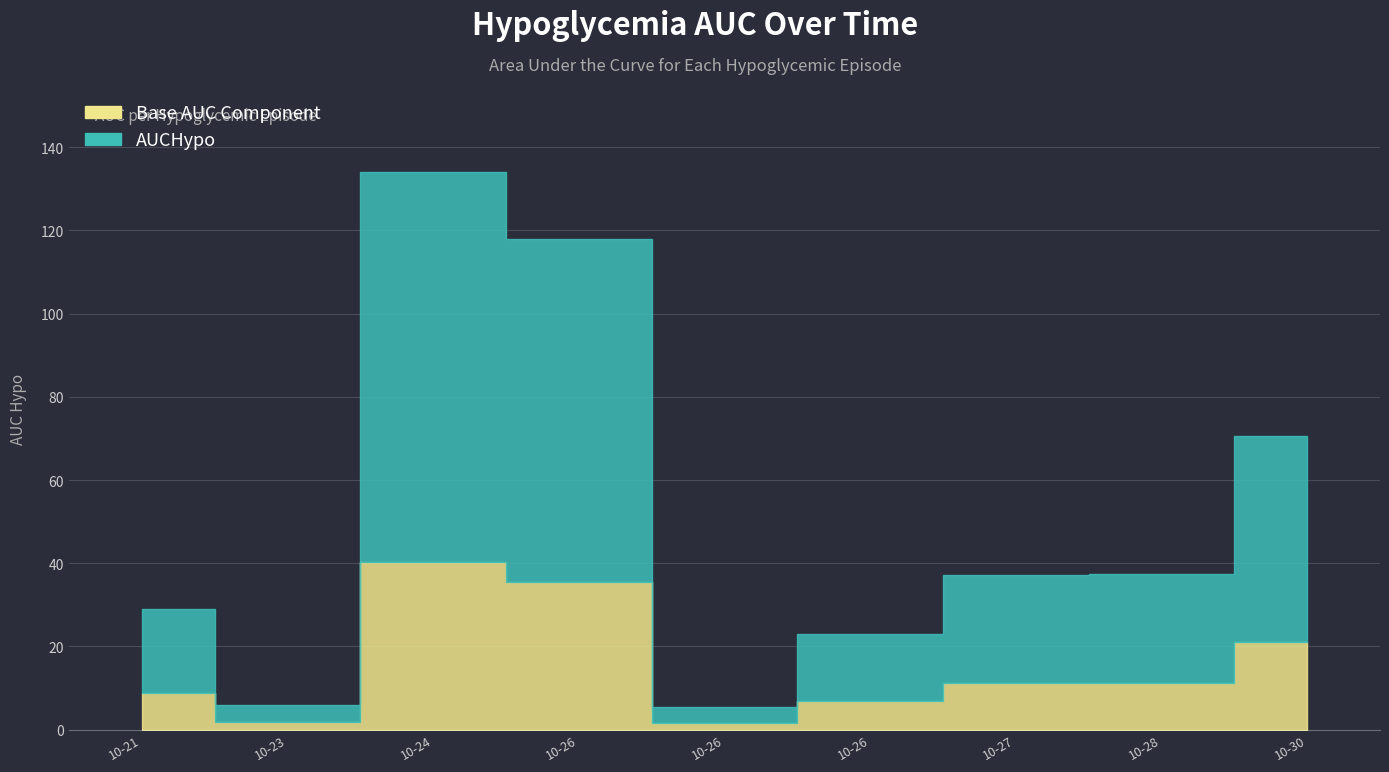

What is the sum of the values at 2017-10-26 12:49 and 2017-10-24 04:14?

157.1